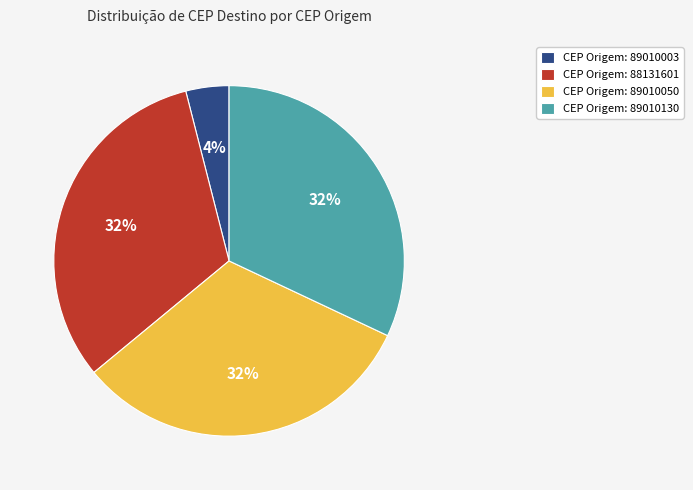

Approximately how many times larger is the value at CEP Origem: 89010050 compared to CEP Origem: 88131601?

1.0